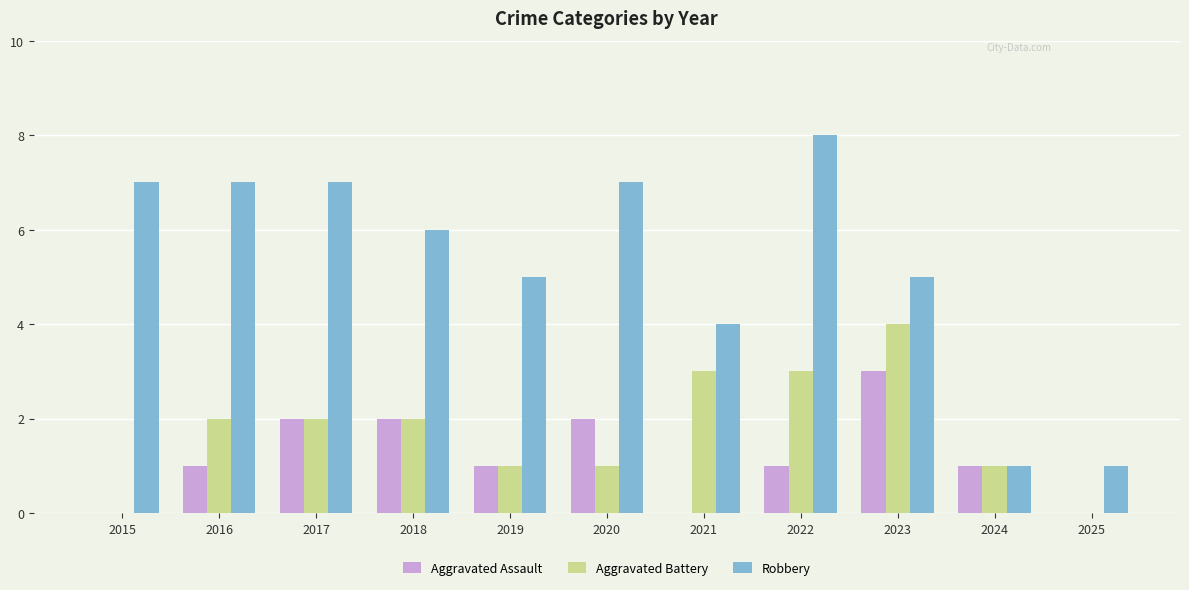

Reading right to left, what are all the values shown in this chart?

Aggravated Assault: 0	1	3	1	0	2	1	2	2	1	0
Aggravated Battery: 0	1	4	3	3	1	1	2	2	2	0
Robbery: 1	1	5	8	4	7	5	6	7	7	7